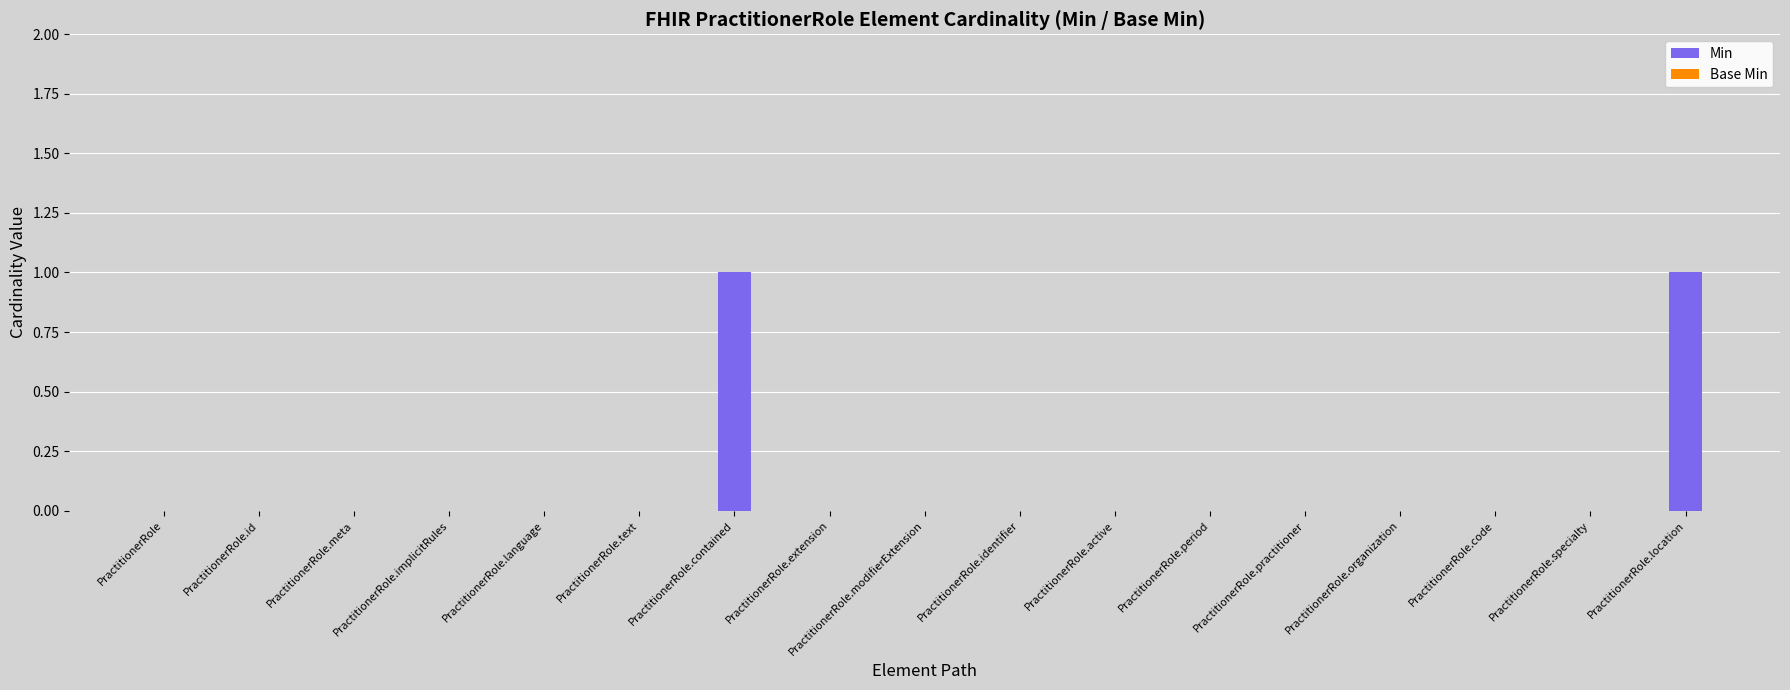

The chart shows a value of 0 at PractitionerRole. True or false?

True